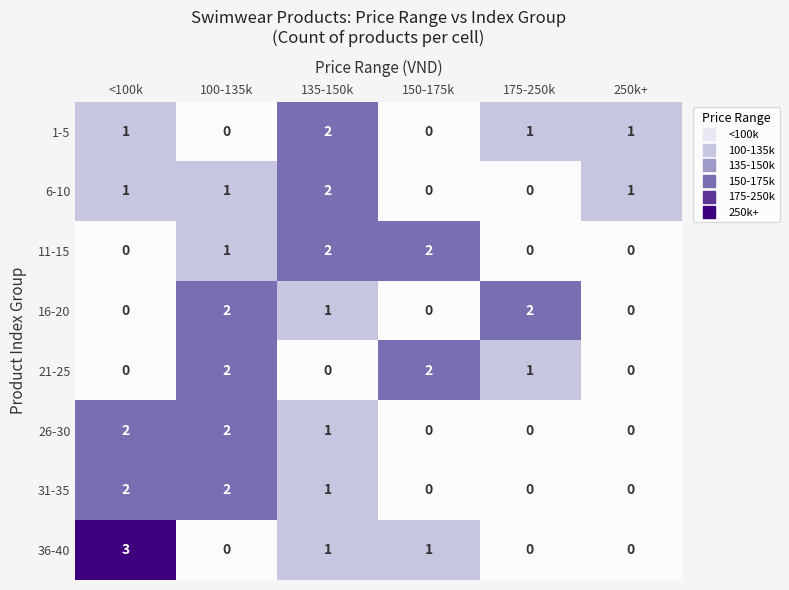

What is the spread (max minus min) of values at <100k?

3